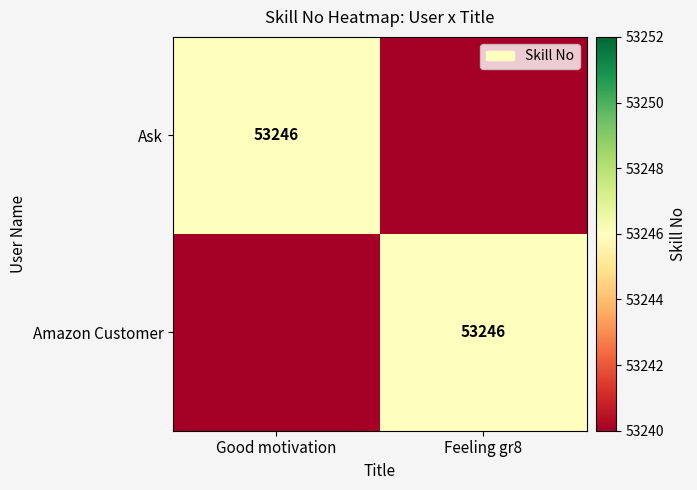

True or false: Ask has a value of 53246 at Good motivation.

True